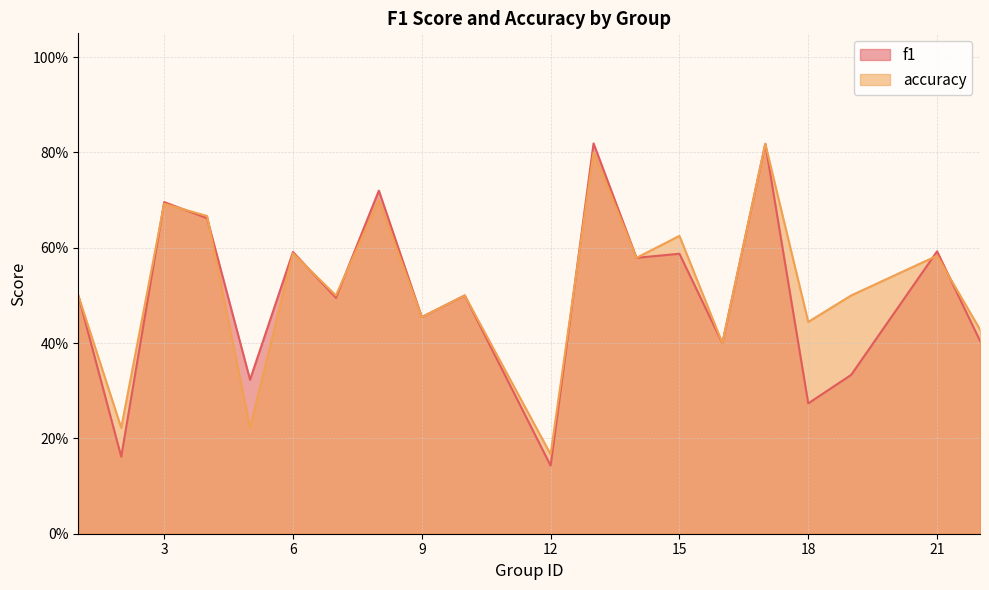

In f1, how many points are lower than both neighbors (excluding endpoints)?

8